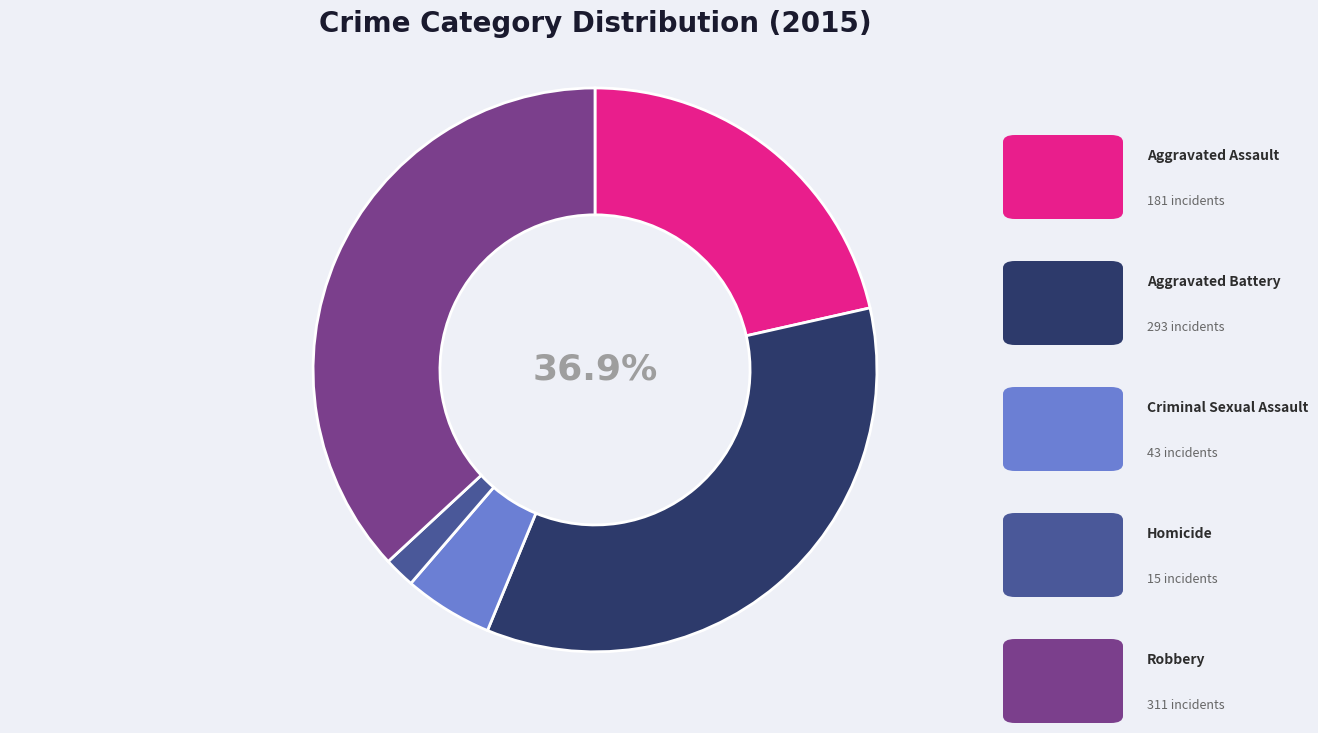

Does any single category account for the majority?

No